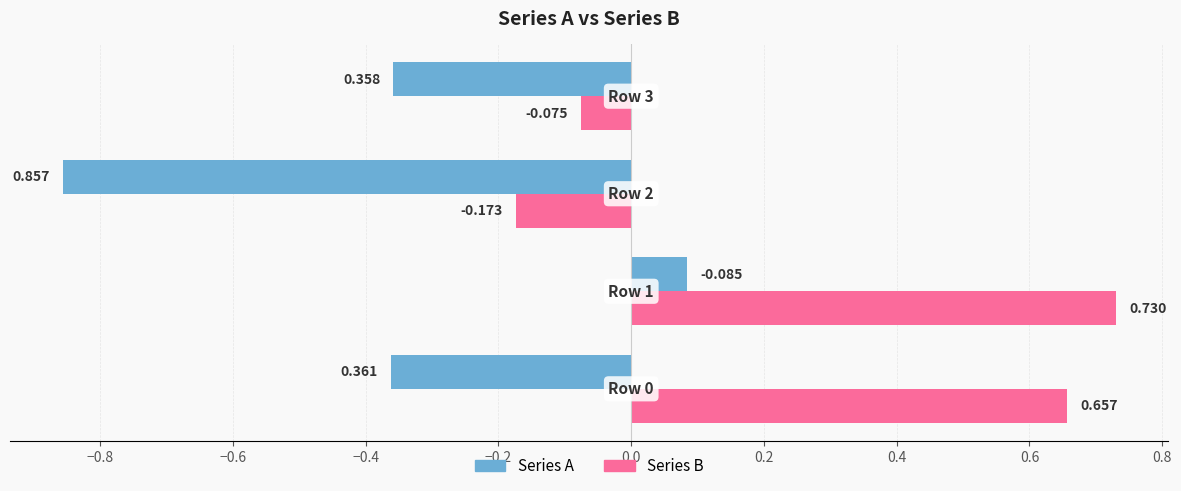

What is the difference between the maximum and minimum values in the Series B series?

0.9